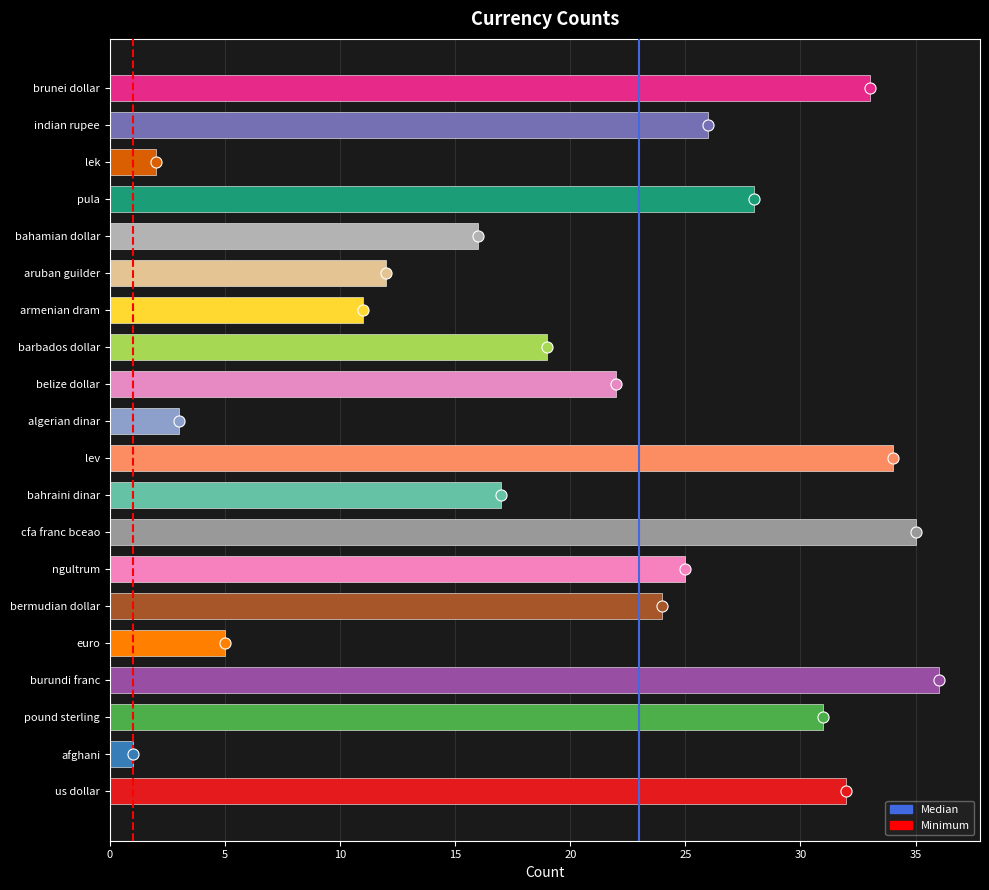

What is the ratio of the value at us dollar to the value at bahraini dinar?

1.9